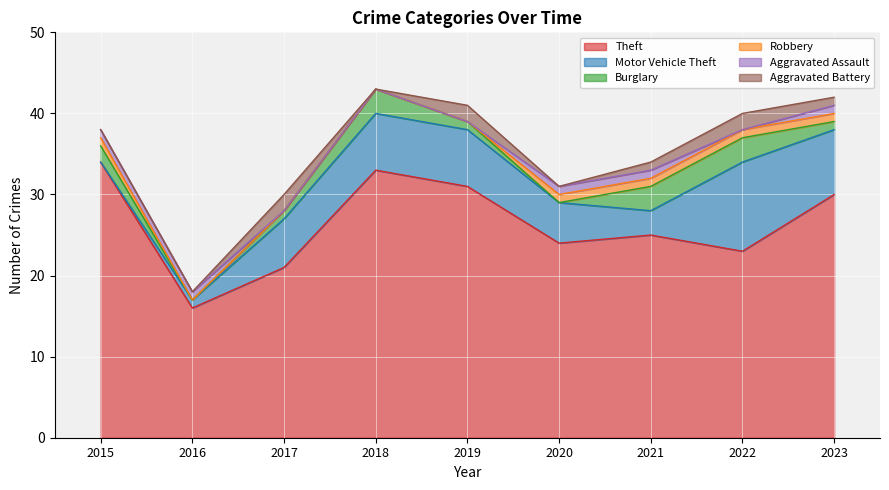

Reading right to left, list all the values displayed in this chart.

Theft: 2023=30	2022=23	2021=25	2020=24	2019=31	2018=33	2017=21	2016=16	2015=34
Motor Vehicle Theft: 2023=8	2022=11	2021=3	2020=5	2019=7	2018=7	2017=6	2016=1	2015=0
Burglary: 2023=1	2022=3	2021=3	2020=0	2019=1	2018=3	2017=1	2016=0	2015=2
Robbery: 2023=1	2022=1	2021=1	2020=1	2019=0	2018=0	2017=0	2016=0	2015=1
Aggravated Assault: 2023=1	2022=0	2021=1	2020=1	2019=0	2018=0	2017=0	2016=1	2015=1
Aggravated Battery: 2023=1	2022=2	2021=1	2020=0	2019=2	2018=0	2017=2	2016=0	2015=0